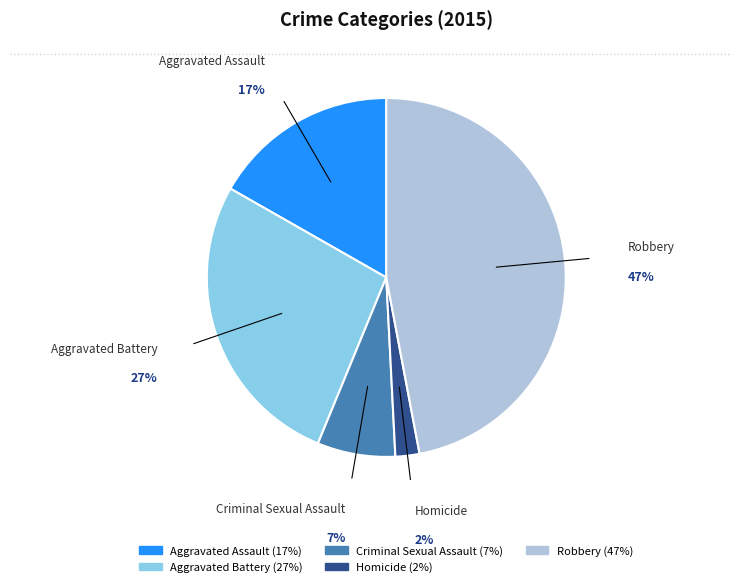

To the nearest percent, what is the combined percentage of Aggravated Battery and Aggravated Assault?

44%